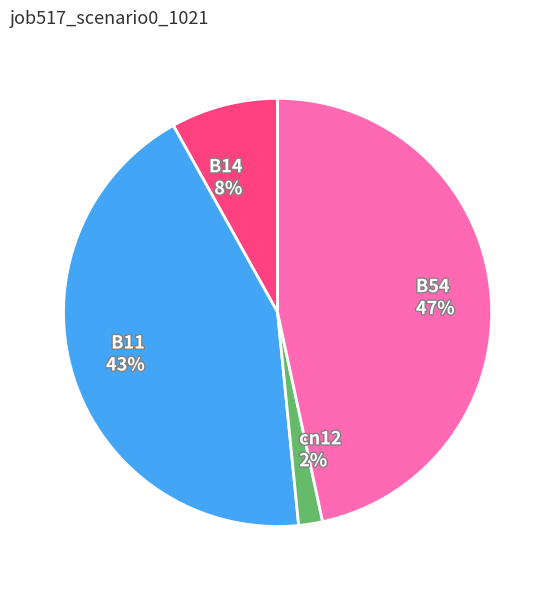

Which category has the smallest portion of the pie?

cn12 2%